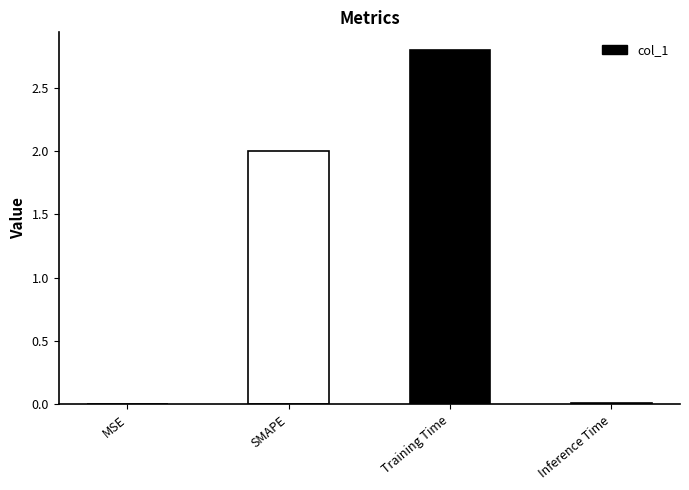

At which category does the chart reach its minimum across all series?

MSE